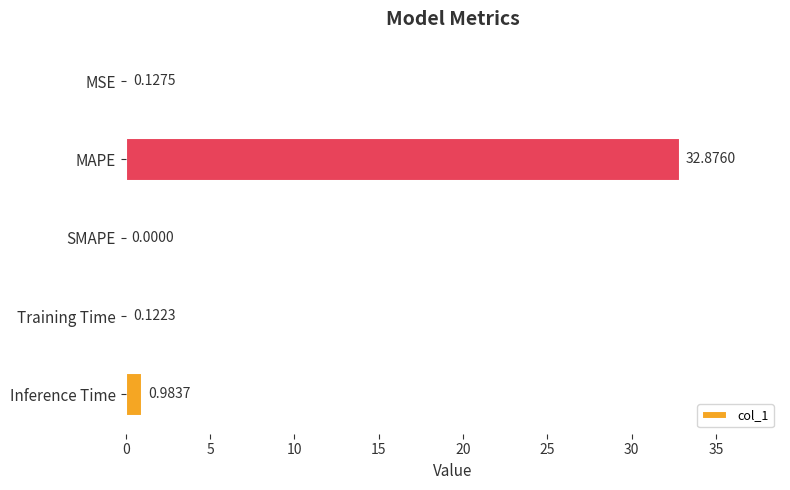

What is the sum of all values?

34.1